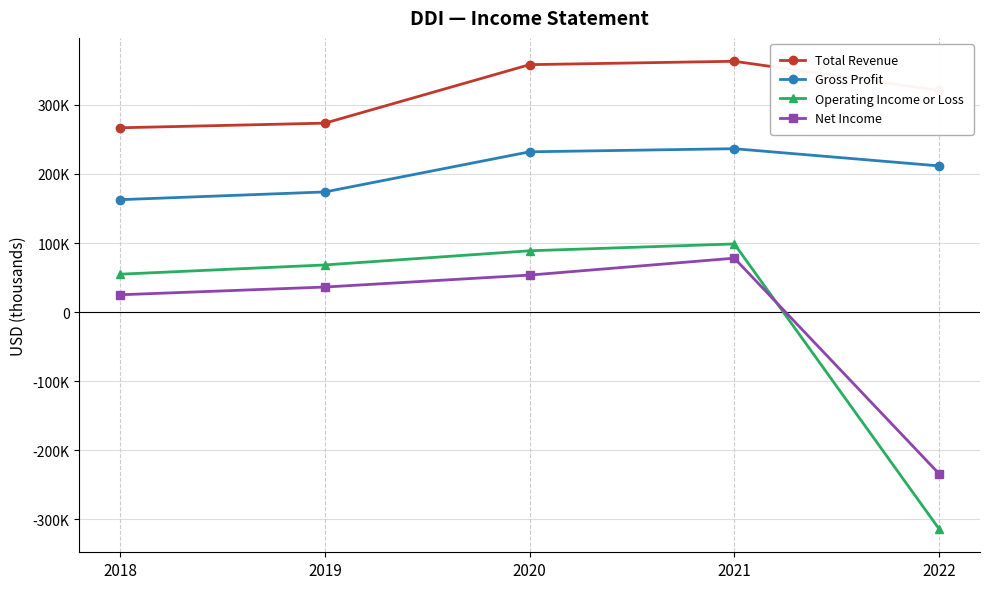

Which series changed the most between 2019 and 2020?

Total Revenue